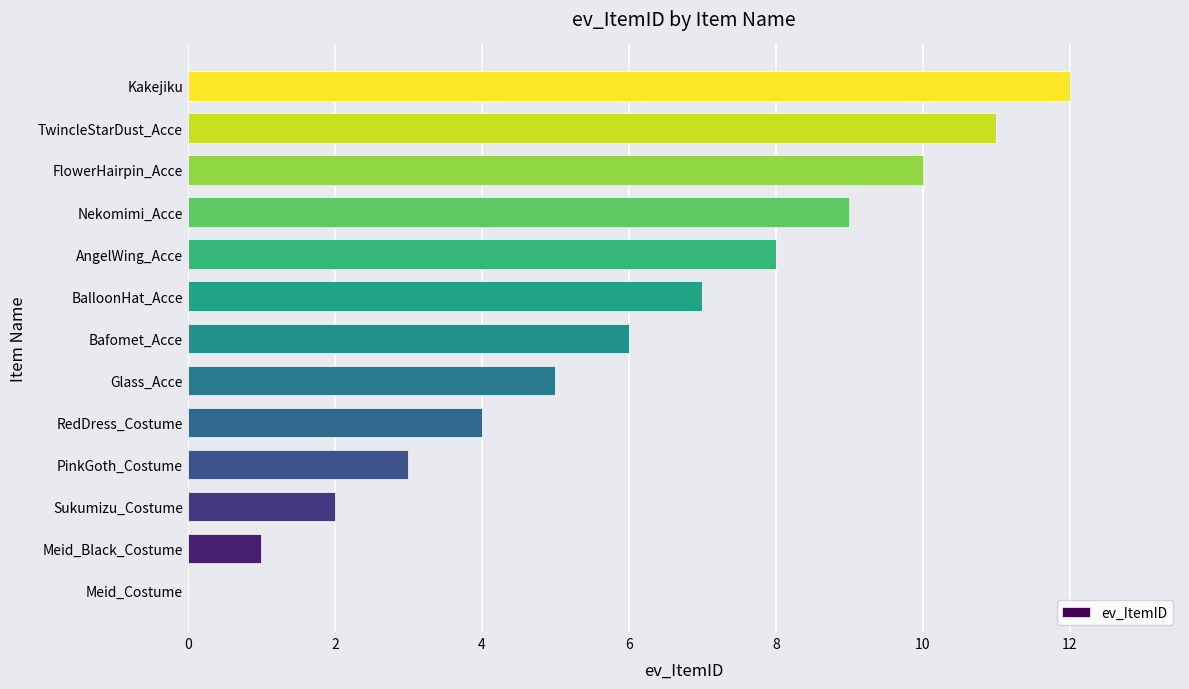

The value at RedDress_Costume is 1. True or false?

False